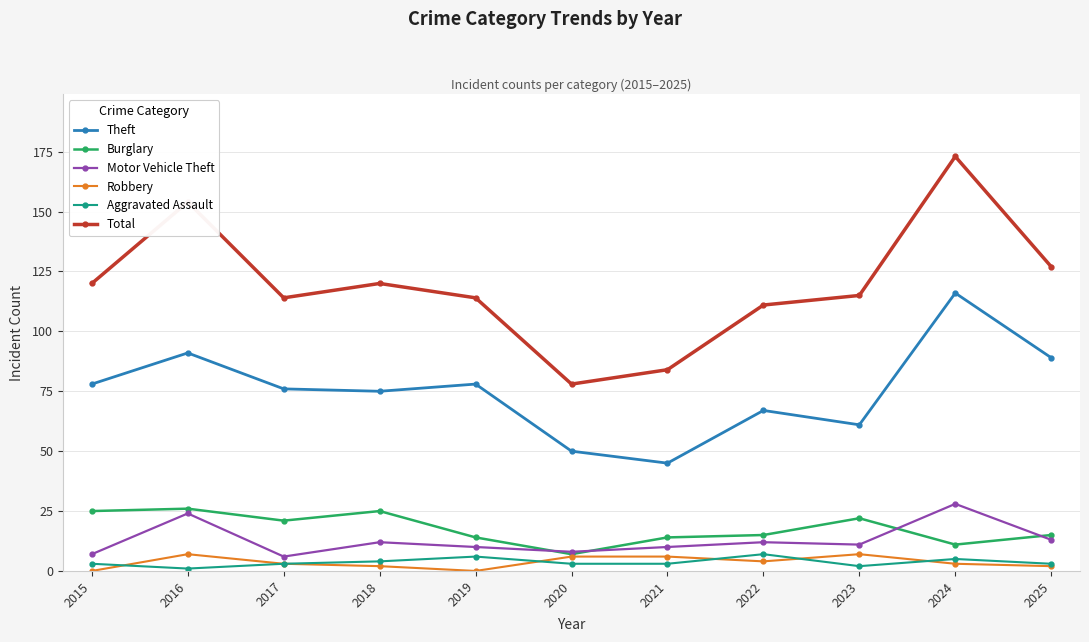

At which category is the sum across all series the highest?

2024